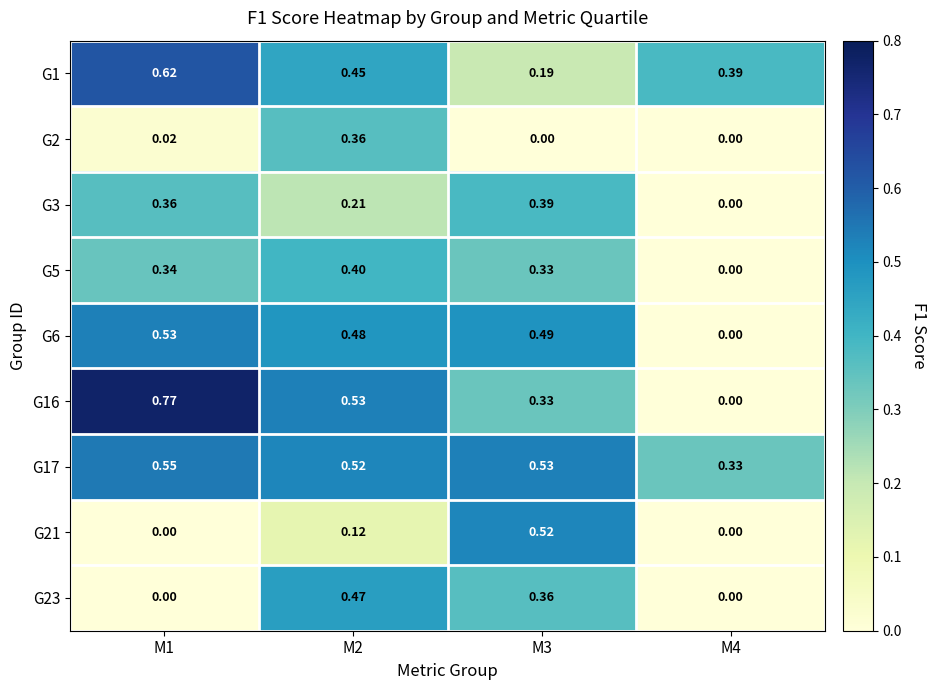

Is the value of G17 at M2 greater than the value of G21 at M1?

Yes